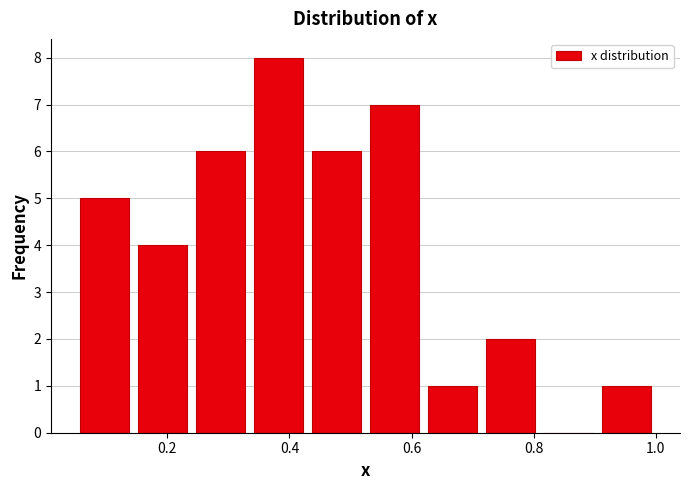

Which range on the x-axis has the tallest bar?

0.34 to 0.42